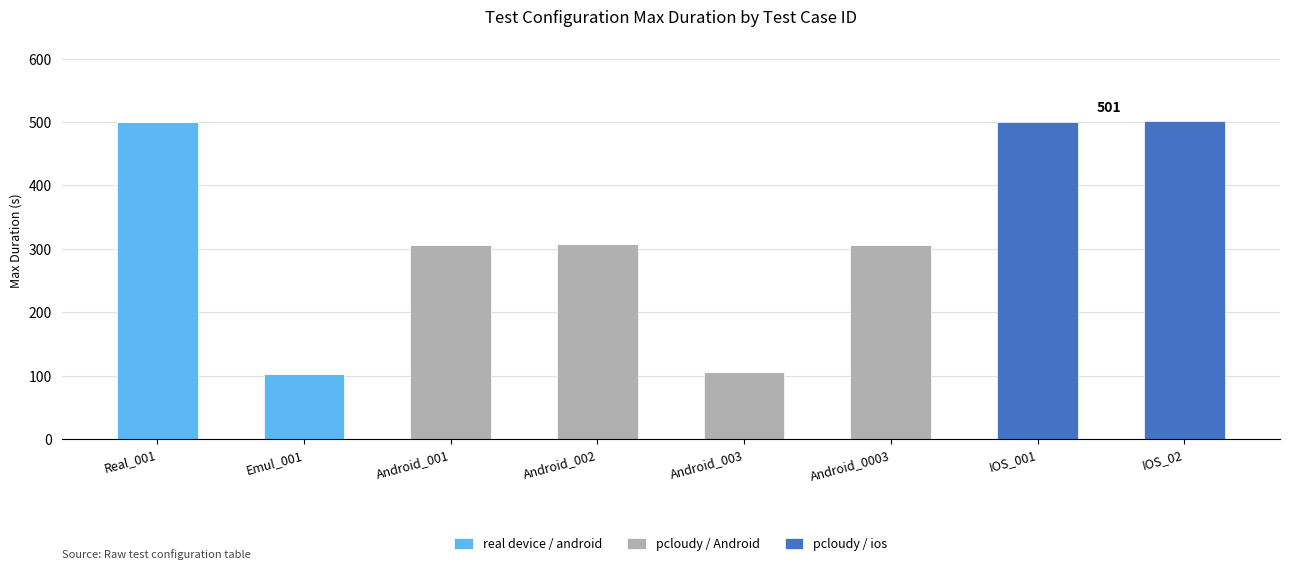

Does the chart contain stacked bars?

Yes